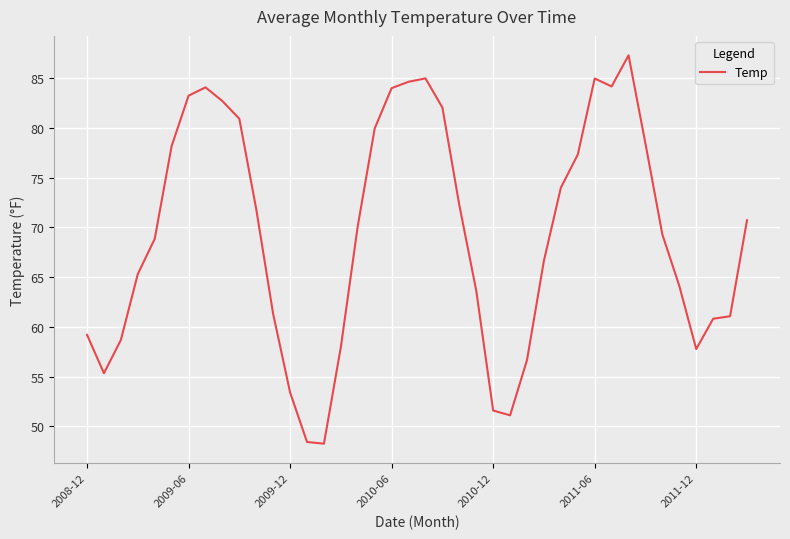

What is the smallest value displayed?

48.3